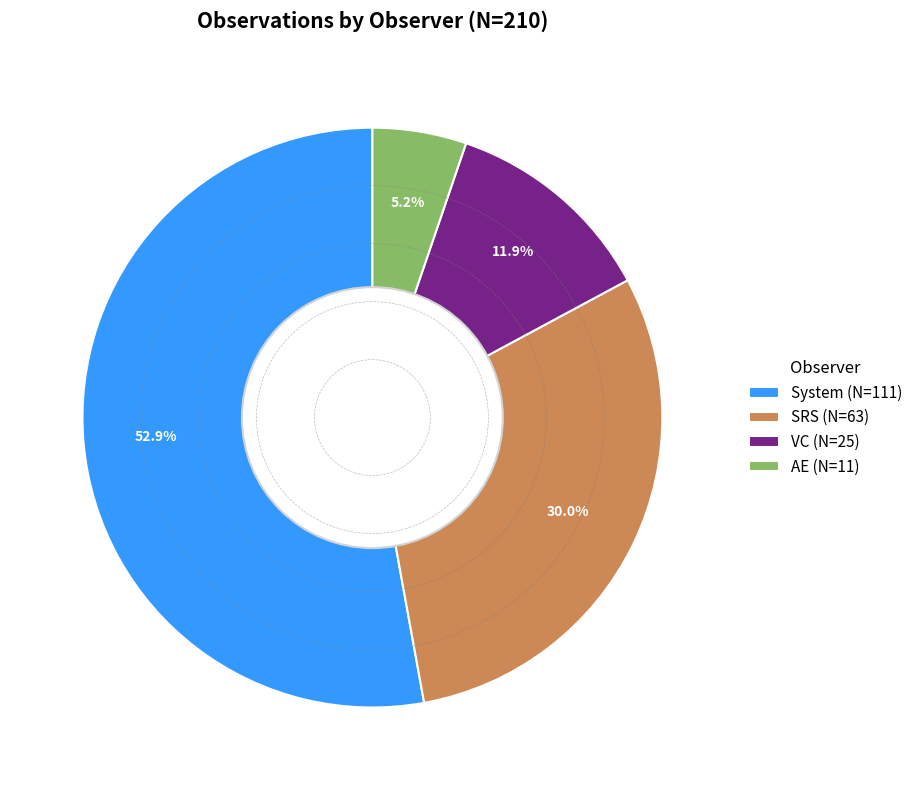

Which has a higher value, VC (N=25) or AE (N=11)?

VC (N=25)